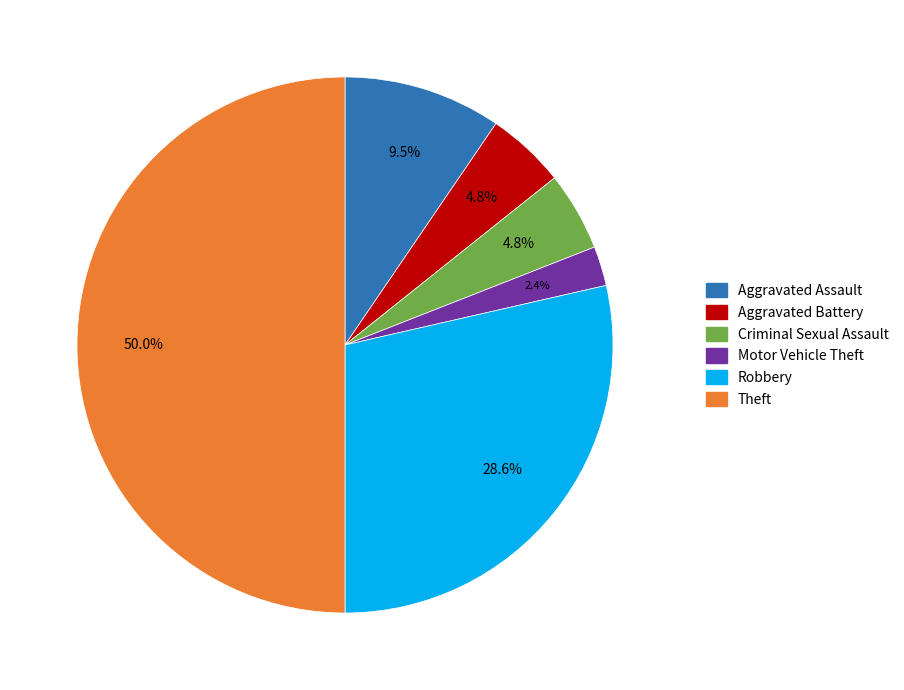

What portion of the pie excludes Theft?

50.0%